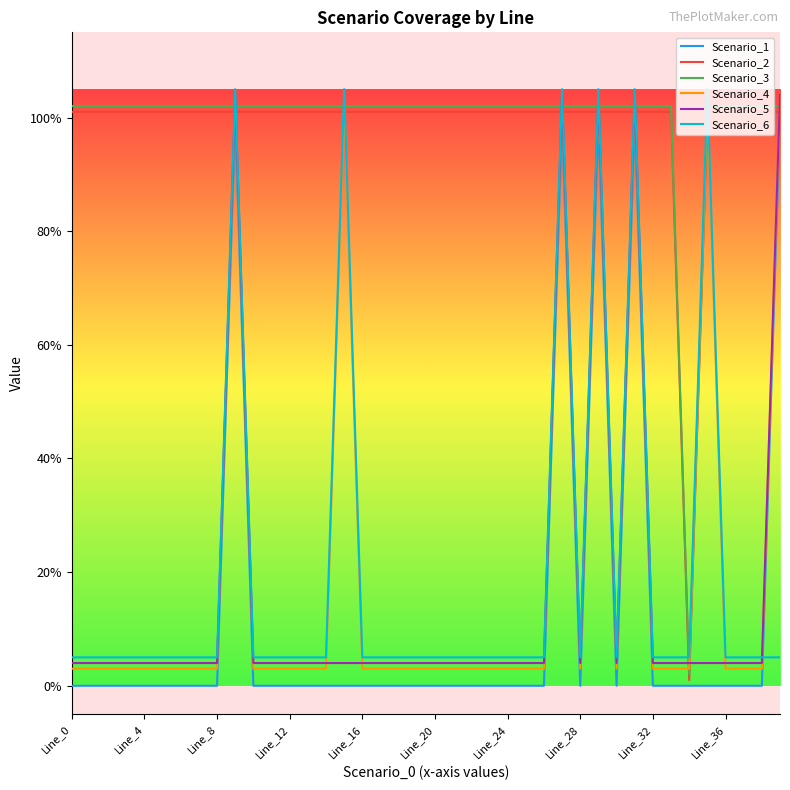

True or false: Scenario_6 has more than 1 interior local peaks.

True